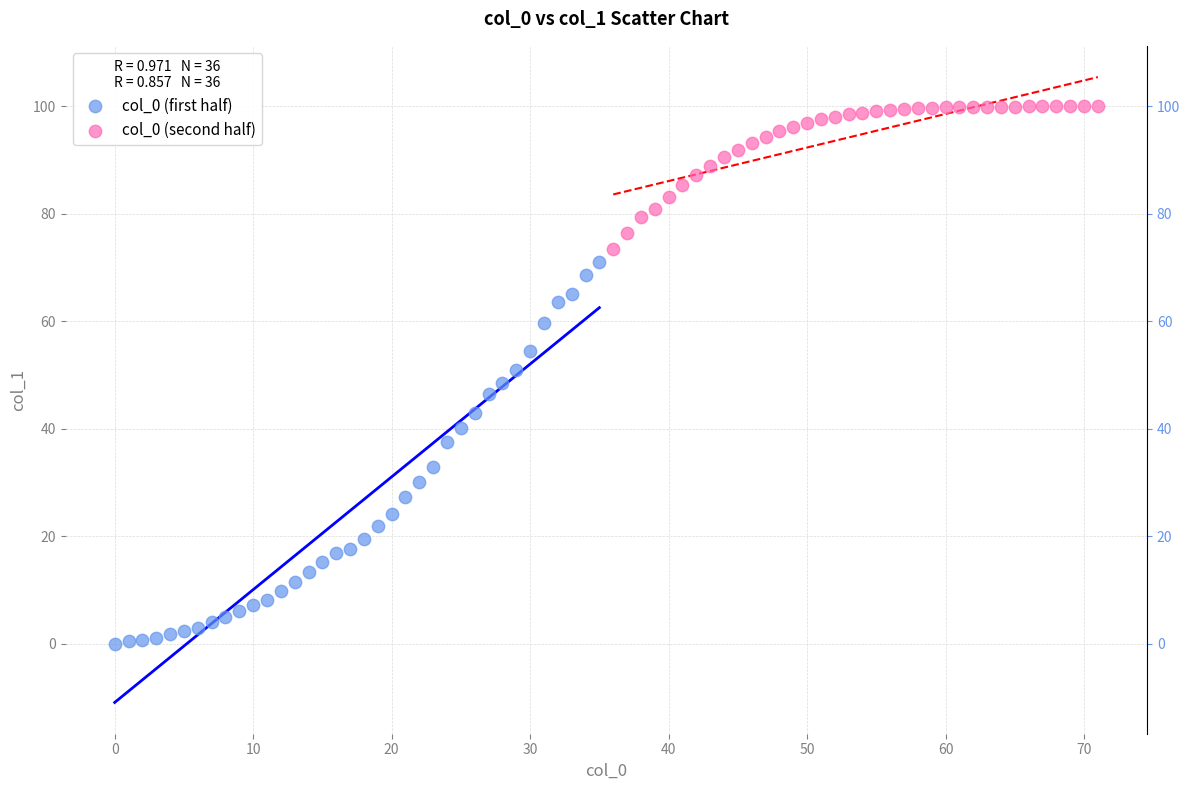

Which series reaches the maximum Y coordinate?

col_0 (second half)